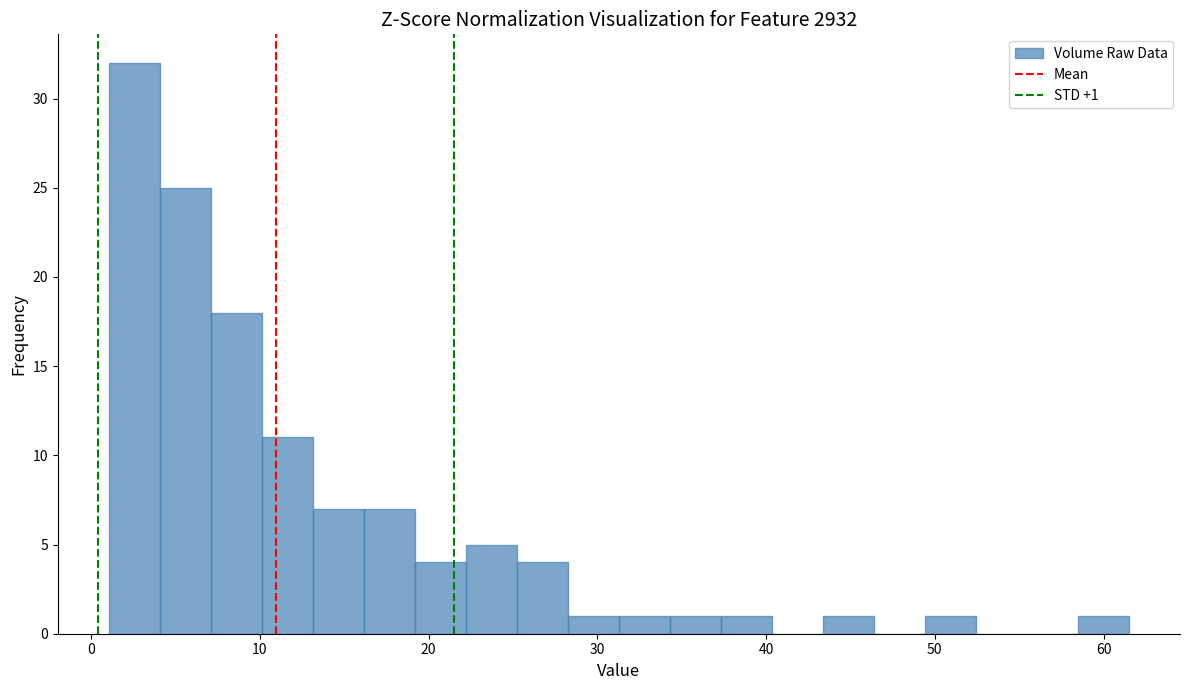

Read against the x-axis, roughly where is the centre of the tallest bar?

3